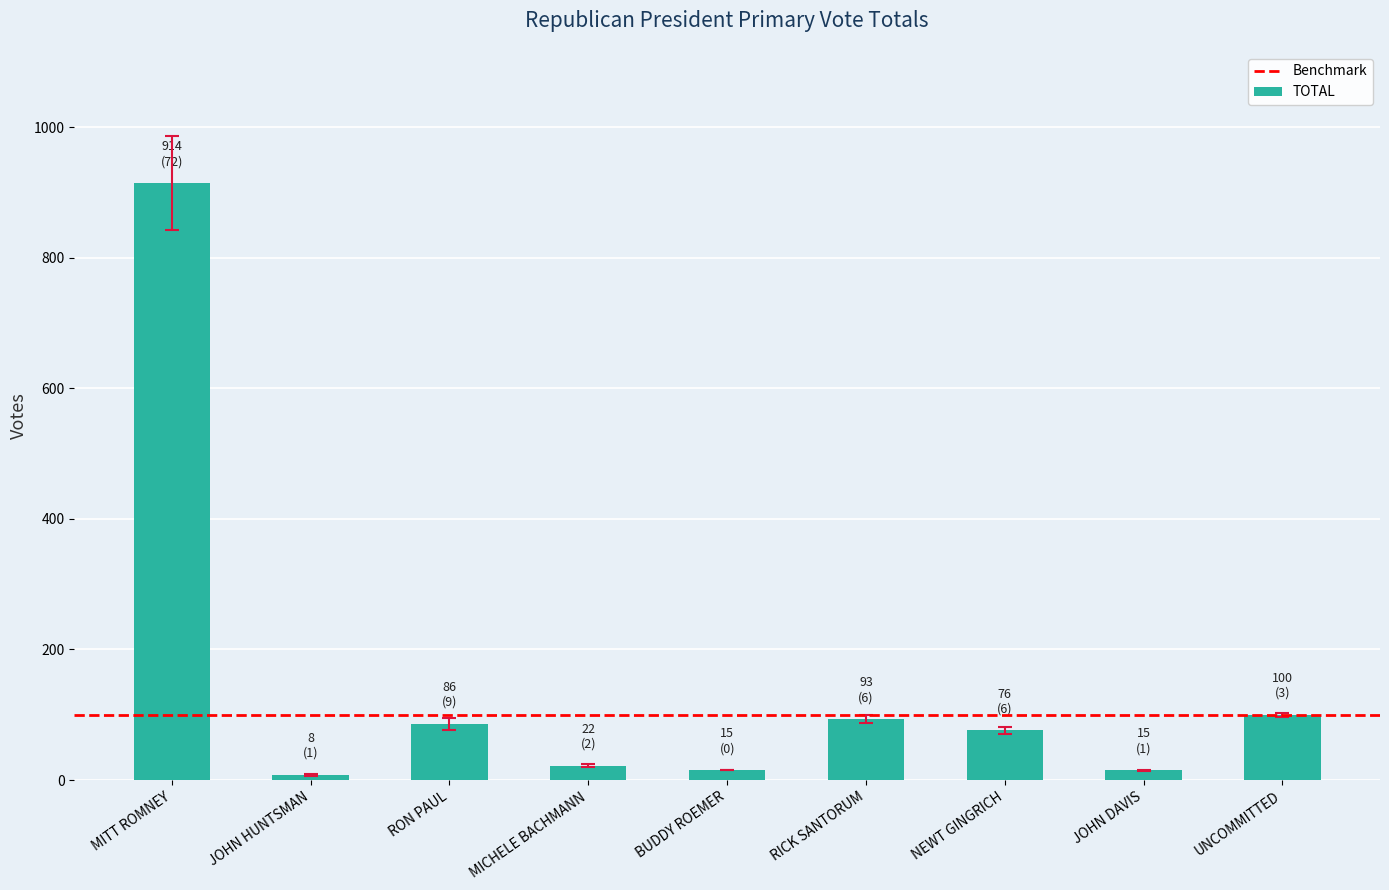

Which label corresponds to the largest value in the chart?

MITT ROMNEY